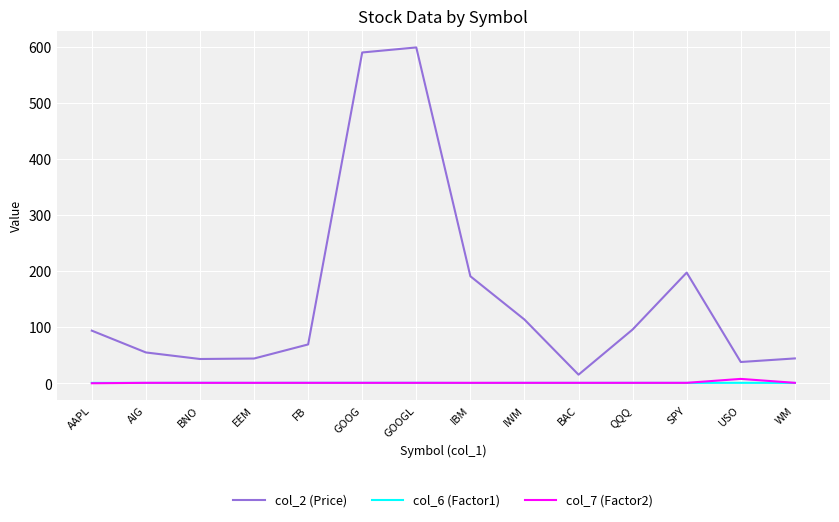

Is the value of col_2 (Price) at BNO greater than the value of col_7 (Factor2) at QQQ?

Yes